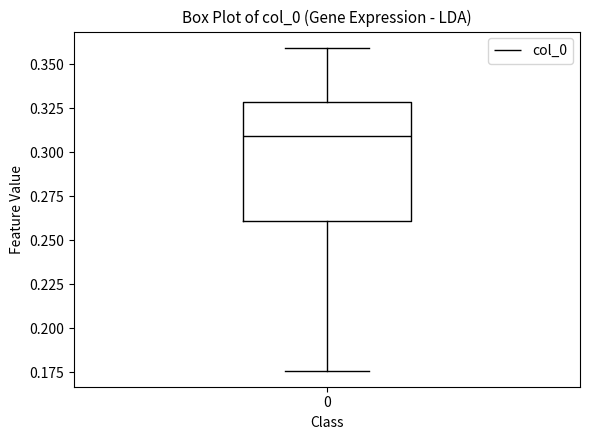

Read this box plot against the y-axis: the position of the median line, the range covered by the box, and the ends of both whiskers. The values are not printed on the chart, so give them approximately, as read against the axis.

median 0.310, box 0.260 to 0.330, whiskers 0.175 to 0.360